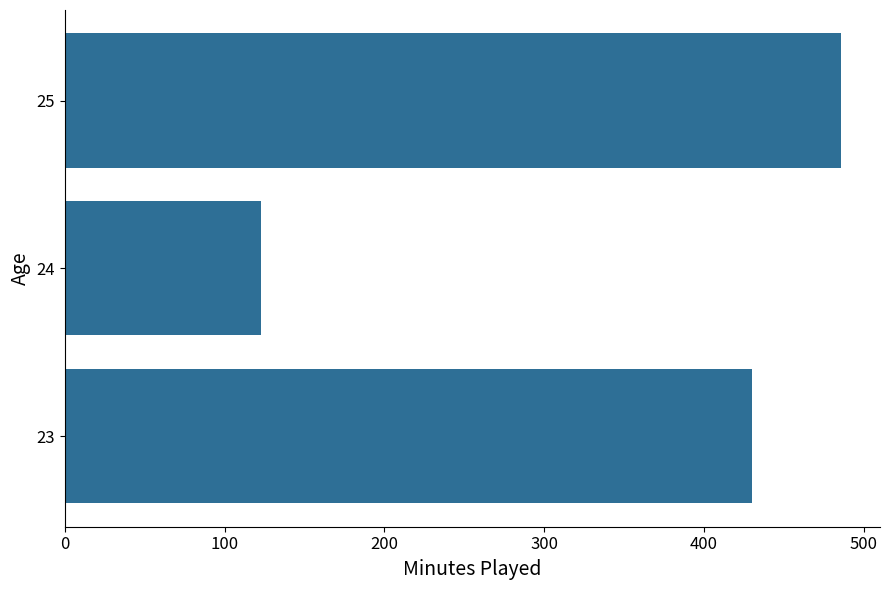

What is the smallest value displayed?

123